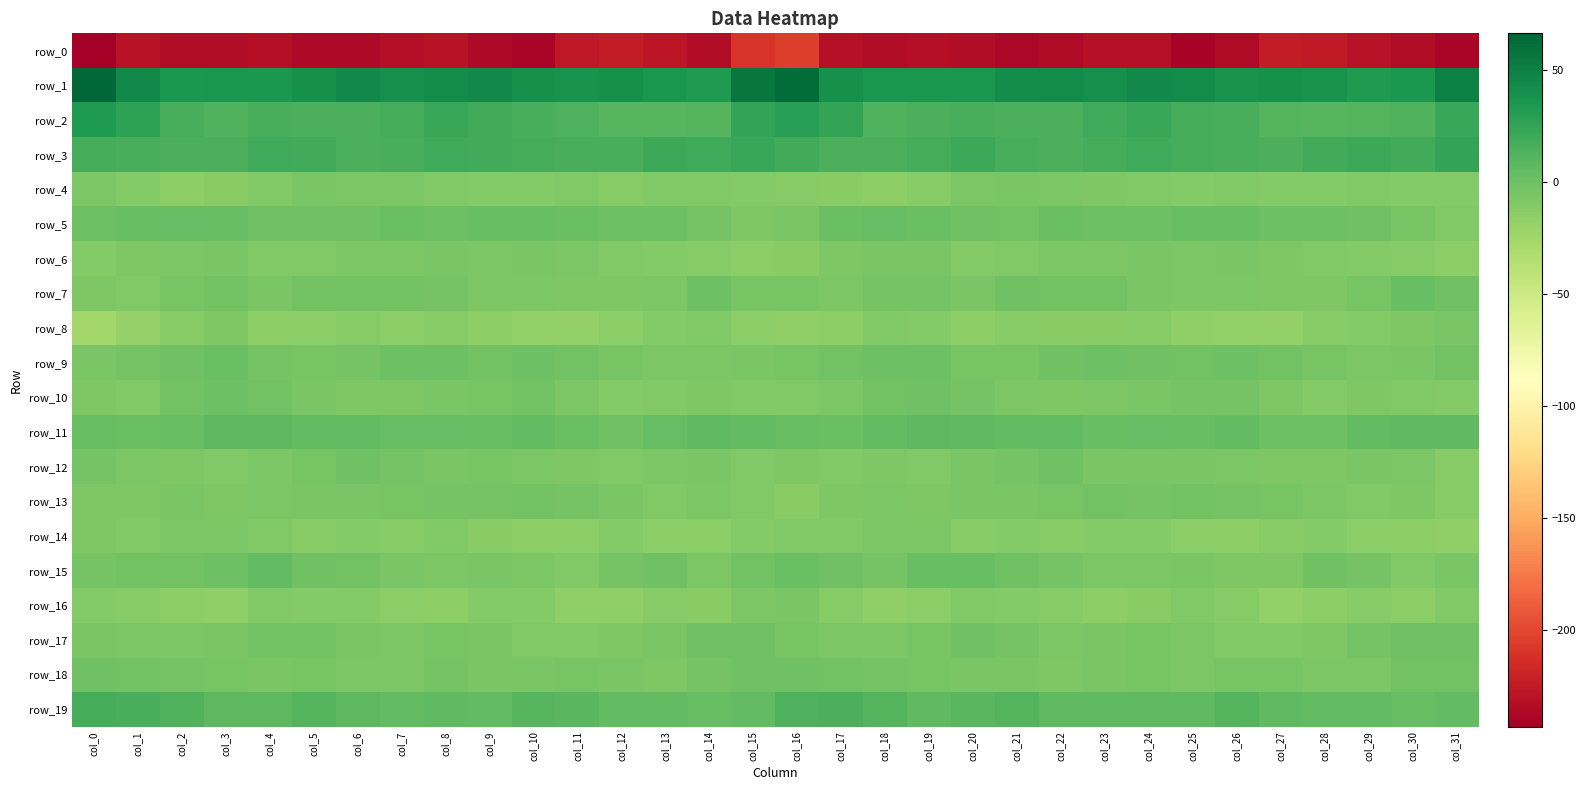

What is the greatest value displayed?

66.4